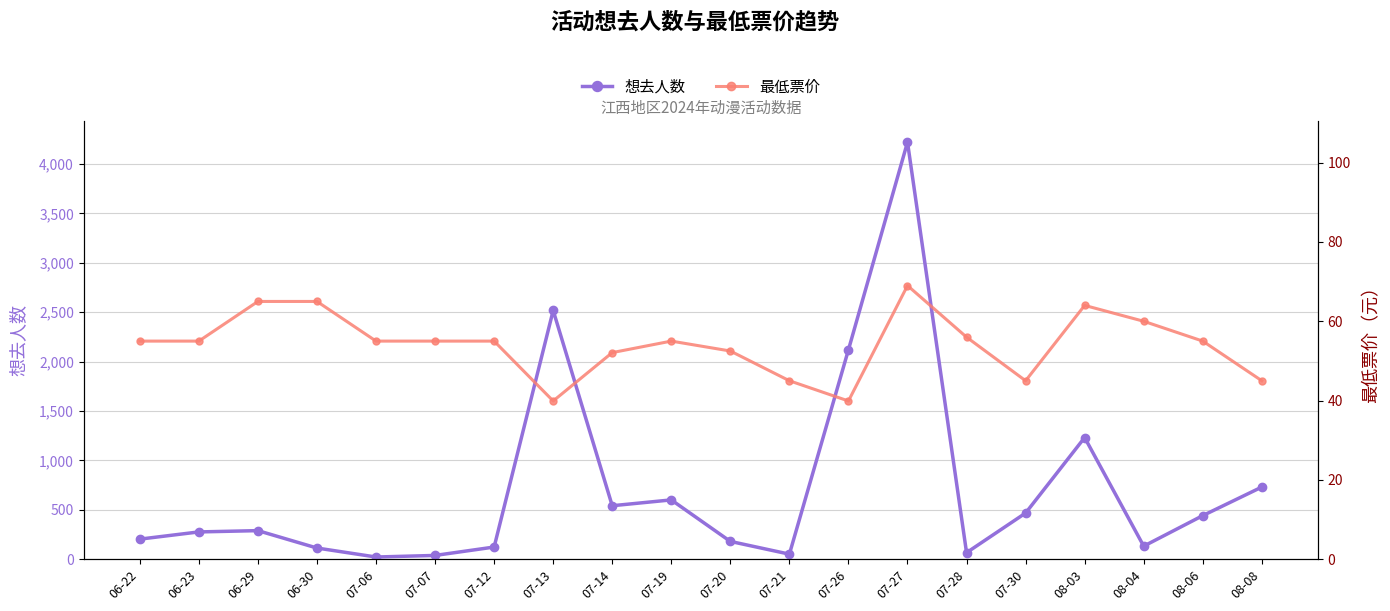

How many interior local valleys does the 想去人数 series have?

5